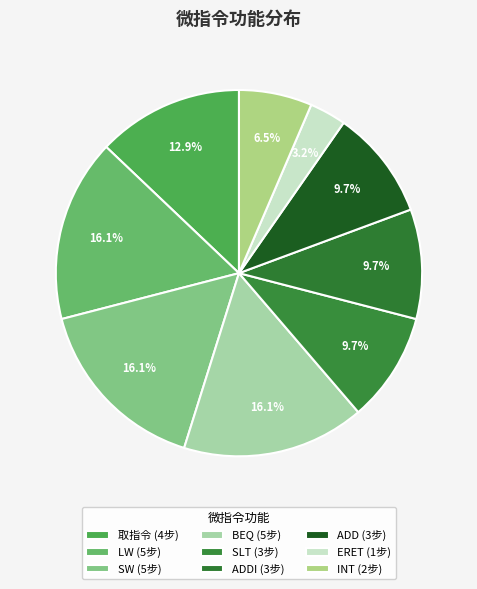

Is there any slice that represents more than half of the pie?

No